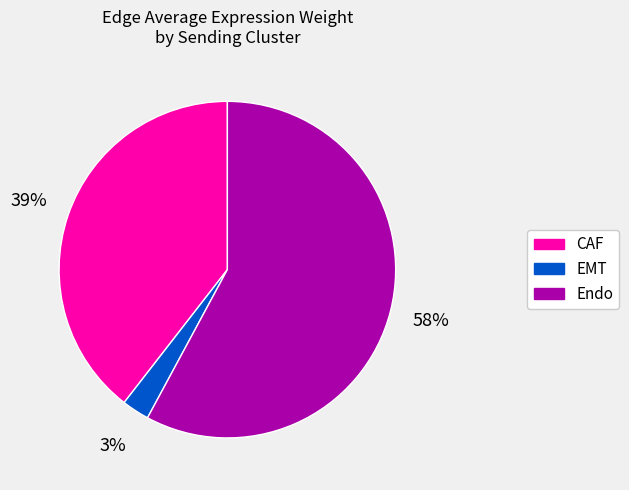

What is the majority slice?

Endo